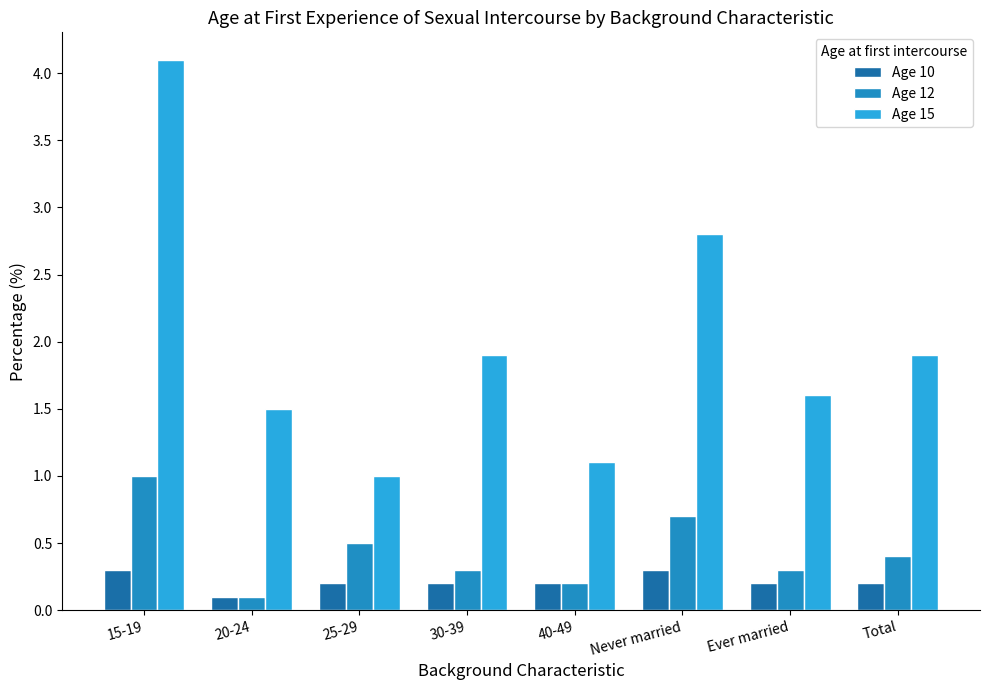

The value of Age 12 at 40-49 is 0.2. True or false?

True